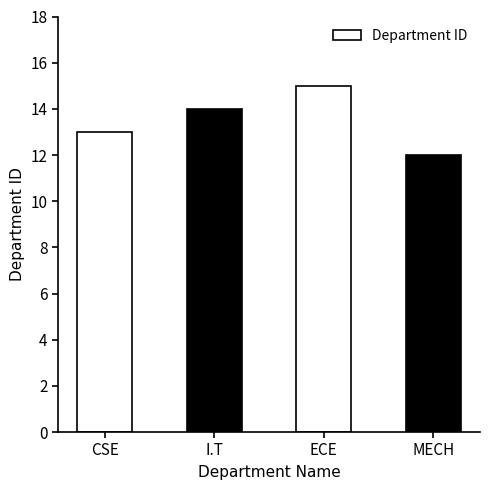

What is the difference between the second highest and second lowest values?

1